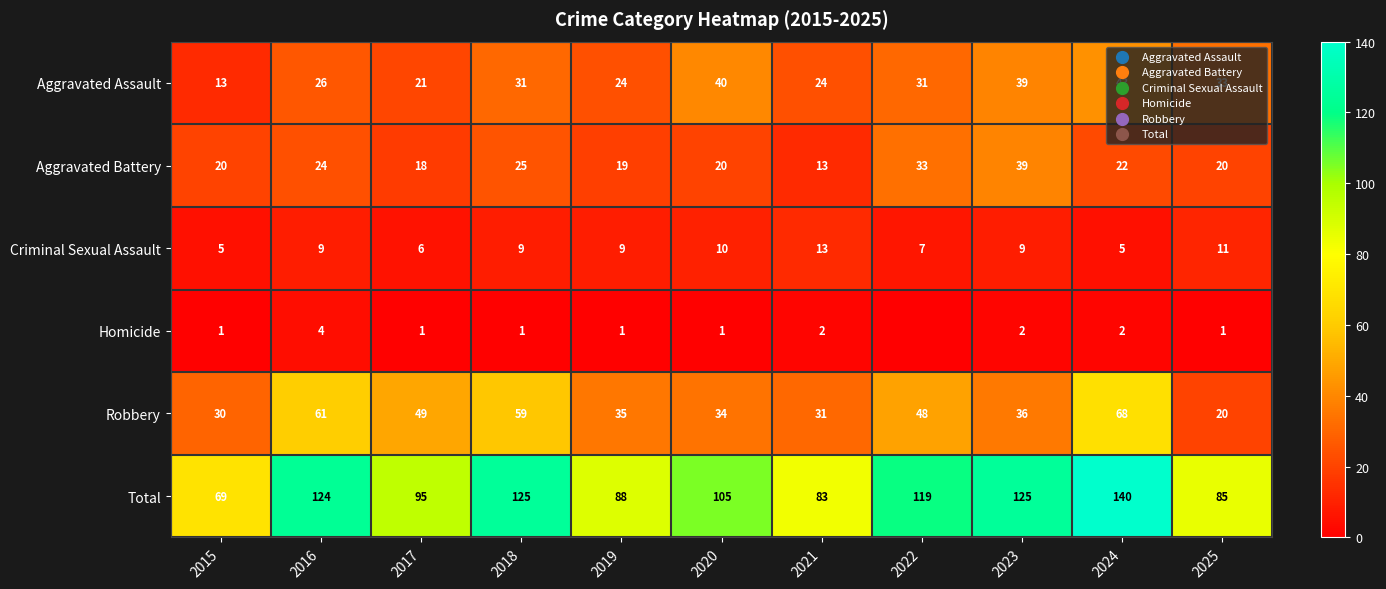

The value of Aggravated Assault at 2022 is 31. True or false?

True